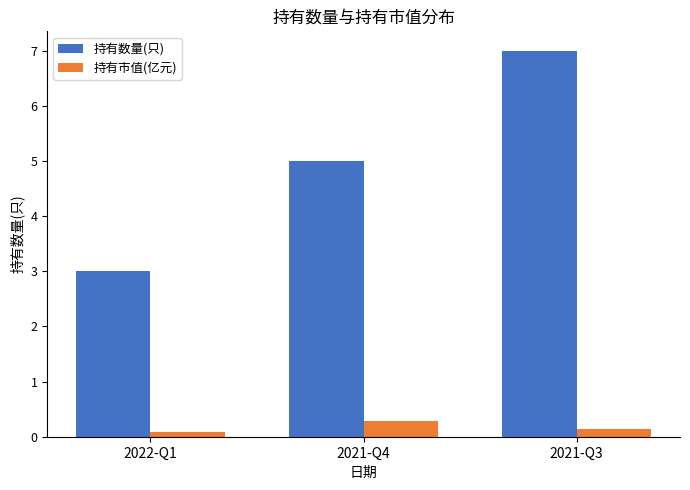

Reading left to right, extract all data points from this chart.

持有数量(只): 3.0	5.0	7.0
持有市值(亿元): 0.1	0.3	0.1